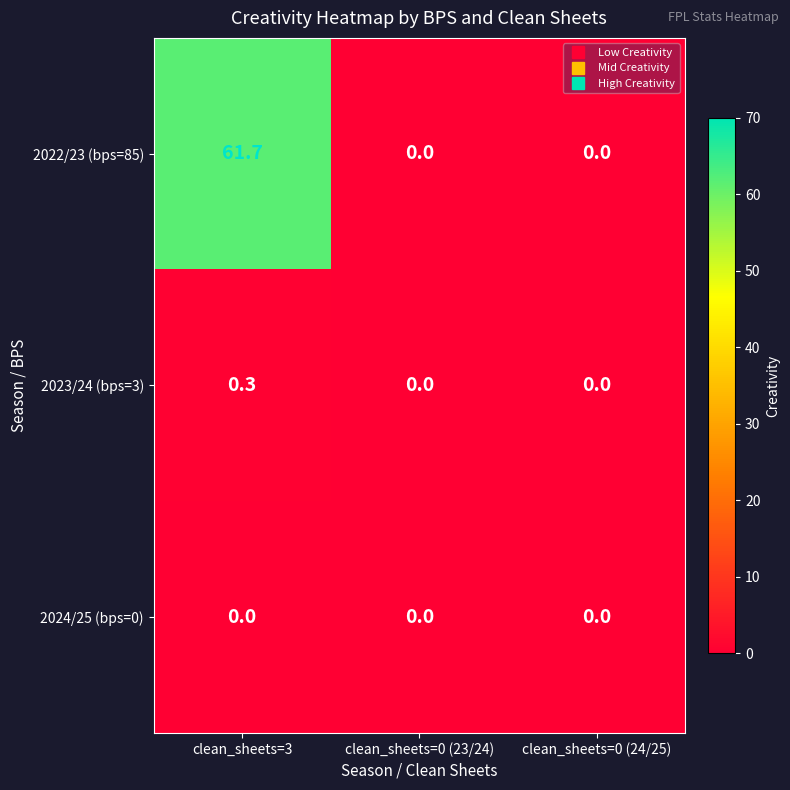

Reading left to right, transcribe all the data shown in this chart.

2022/23 (bps=85): 61.7	0.0	0.0
2023/24 (bps=3): 0.3	0.0	0.0
2024/25 (bps=0): 0.0	0.0	0.0